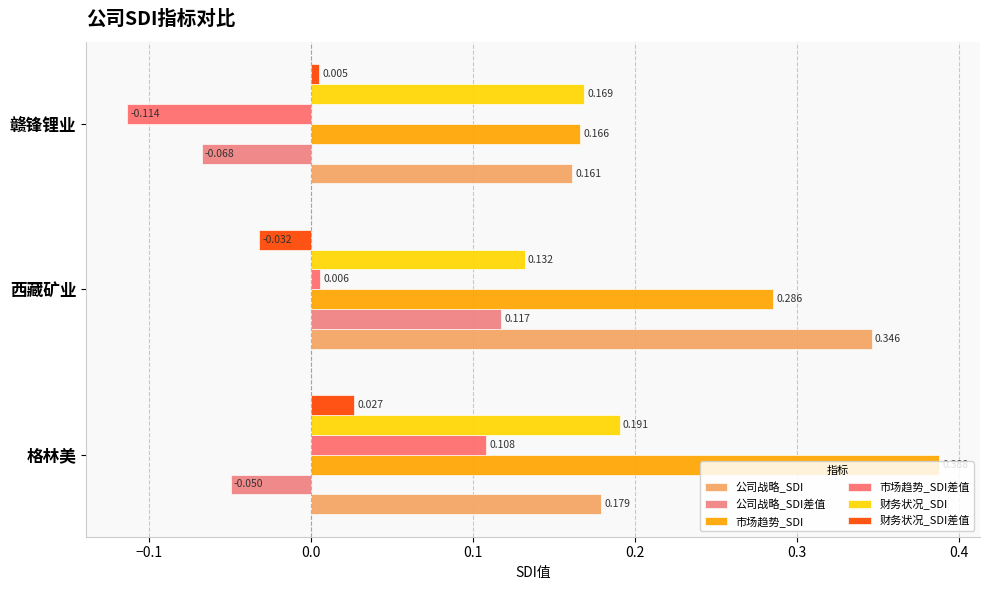

Count the number of categories in the chart.

3